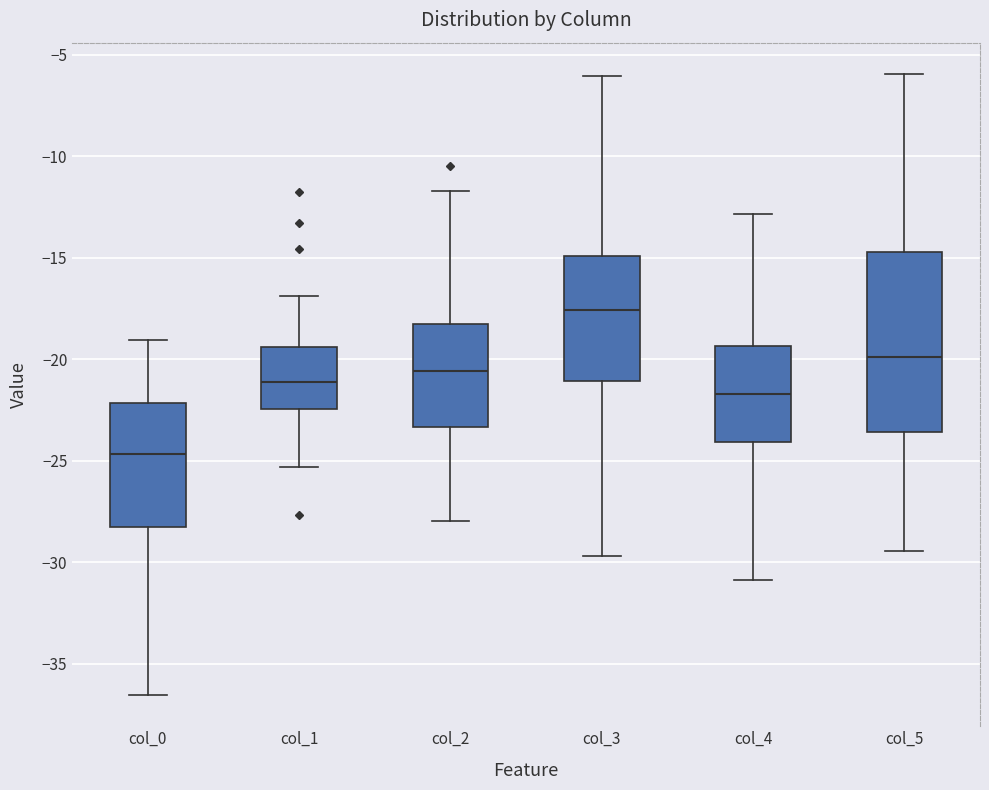

Reading left to right, read every box against the y-axis: the position of its median line, the range the box covers, and the ends of its whiskers. The values are not printed on the chart, so give them approximately, as read against the axis.

col_0: median -24.5, box -28.5 to -22.0, whiskers -36.5 to -19.0
col_1: median -21.0, box -22.5 to -19.5, whiskers -25.5 to -17.0
col_2: median -20.5, box -23.5 to -18.5, whiskers -28.0 to -11.5
col_3: median -17.5, box -21.0 to -15.0, whiskers -29.5 to -6.0
col_4: median -21.5, box -24.0 to -19.5, whiskers -31.0 to -13.0
col_5: median -20.0, box -23.5 to -14.5, whiskers -29.5 to -6.0